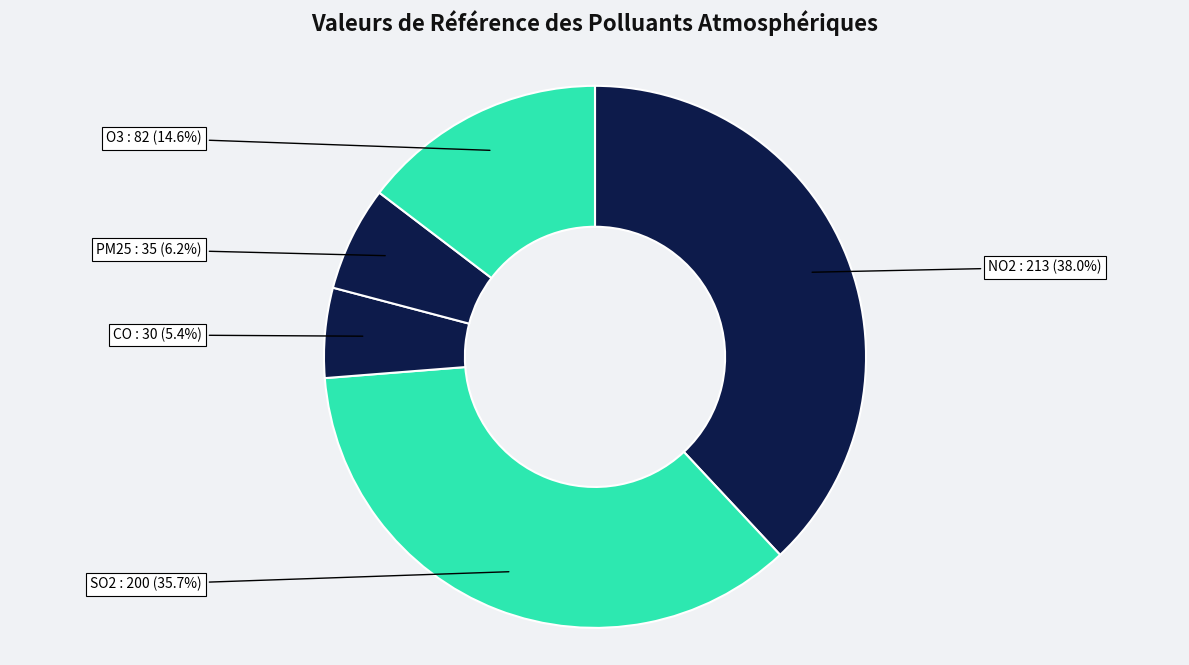

Does NO2 account for over 50% of the chart?

No